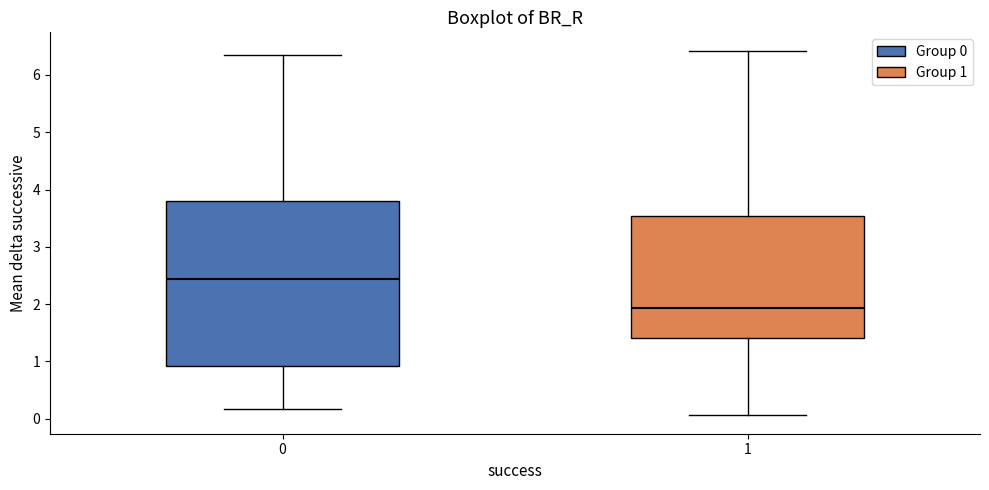

Reading left to right, transcribe this box plot: for each box, give where its median line is, the range the box spans, and where its two whiskers end, as read against the y-axis. The values are not printed on the chart, so give them approximately, as read against the axis.

0: median 2.4, box 0.9 to 3.8, whiskers 0.2 to 6.4
1: median 1.9, box 1.4 to 3.5, whiskers 0.1 to 6.4